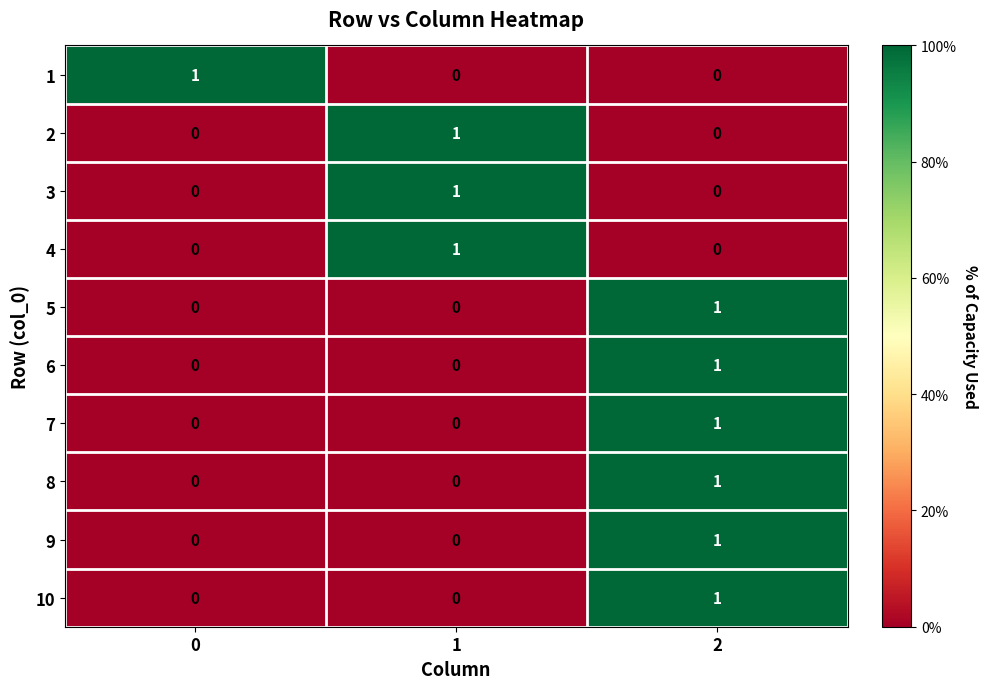

How many values in 6 are above zero?

1